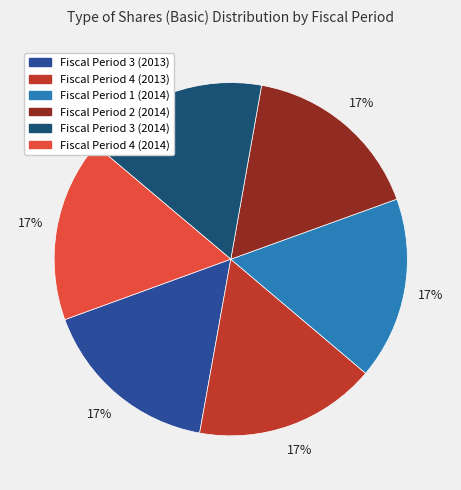

How many segments does this pie chart have?

6